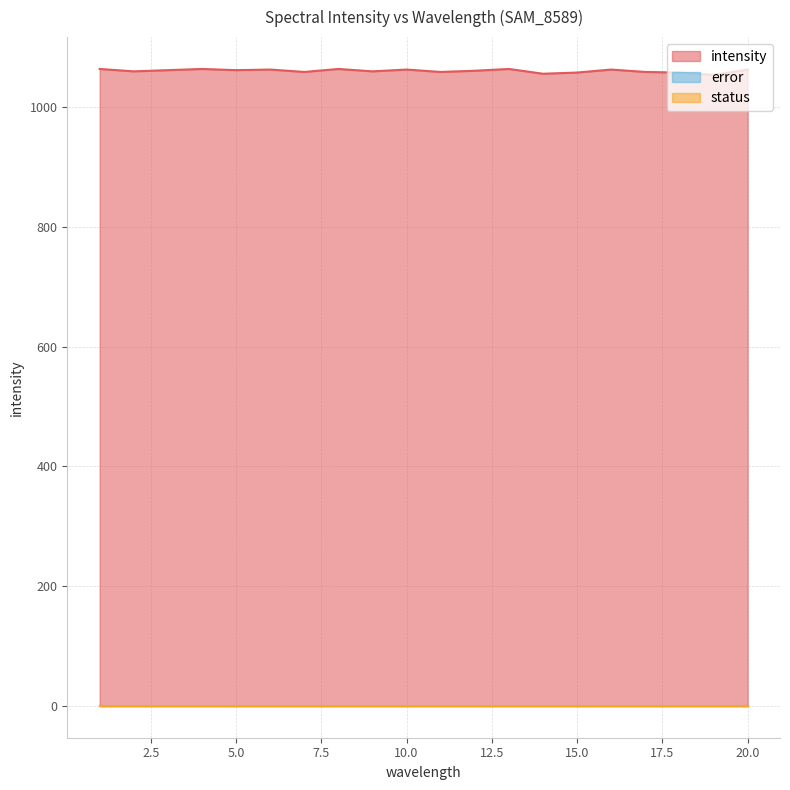

True or false: intensity has a value of 1059 at 17.

True